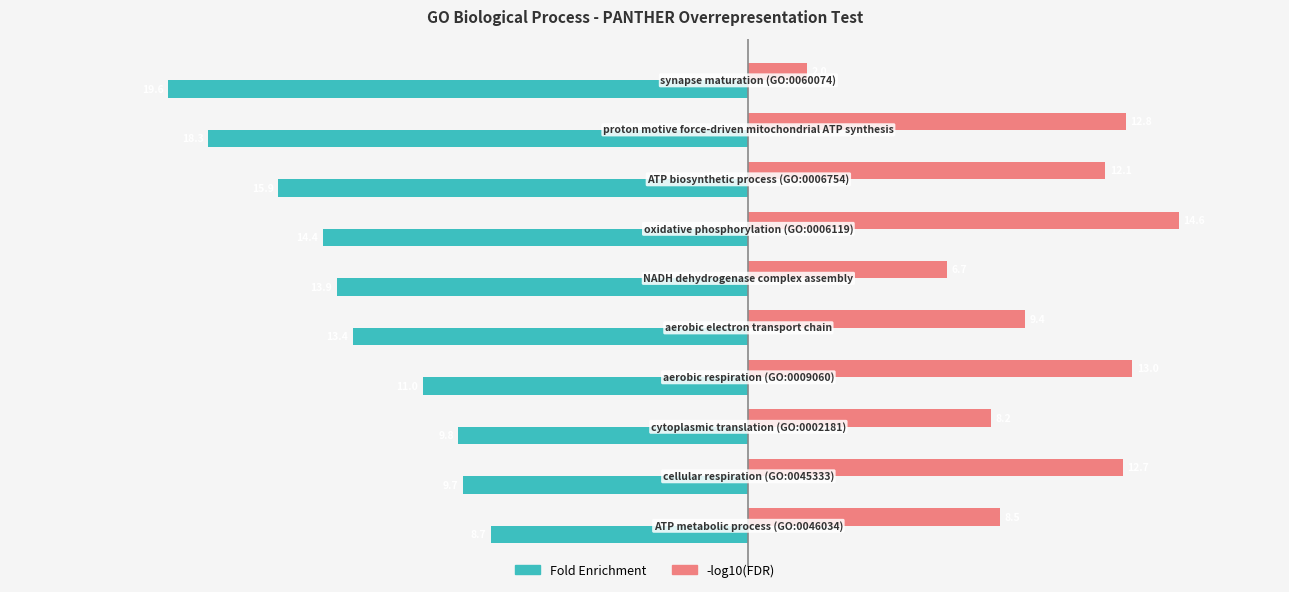

Which series has the largest total across all categories?

-log10(FDR)